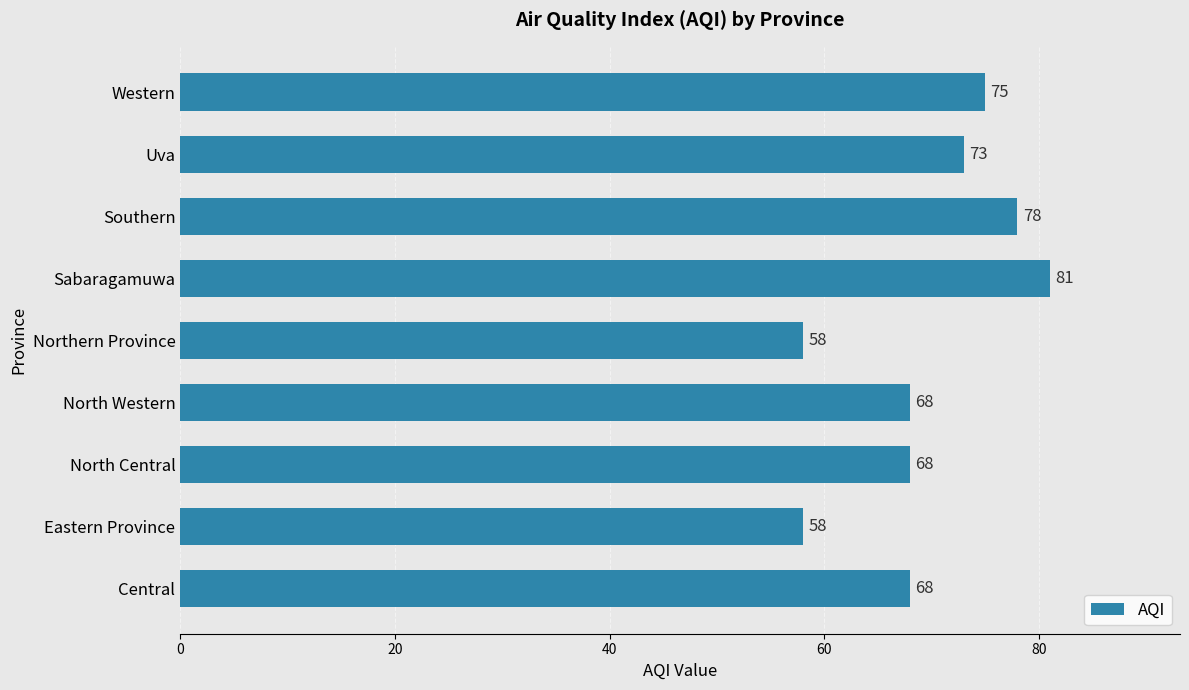

What is the smallest value displayed?

58